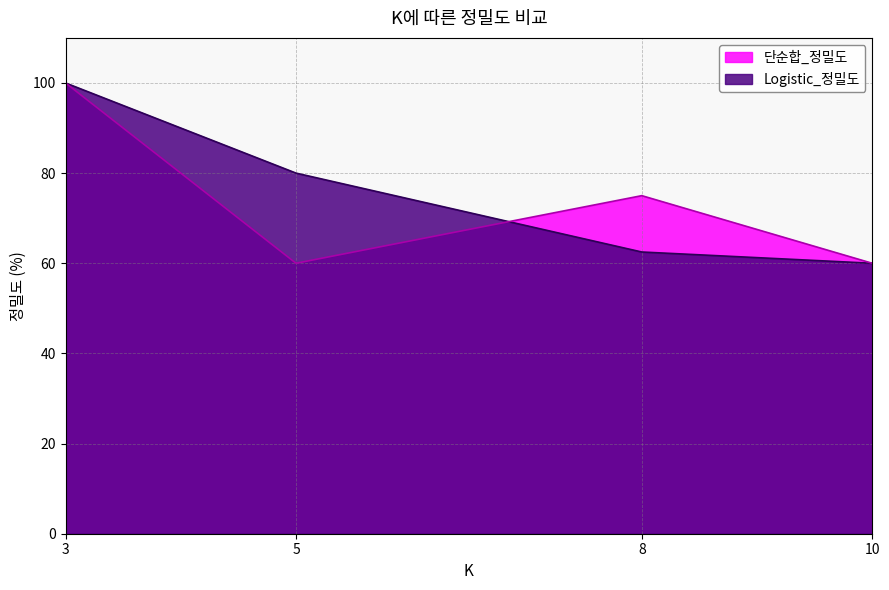

Reading right to left, transcribe all the data shown in this chart.

Logistic_정밀도: 10=60.0	8=62.5	5=80.0	3=100.0
단순합_정밀도: 10=60.0	8=75.0	5=60.0	3=100.0